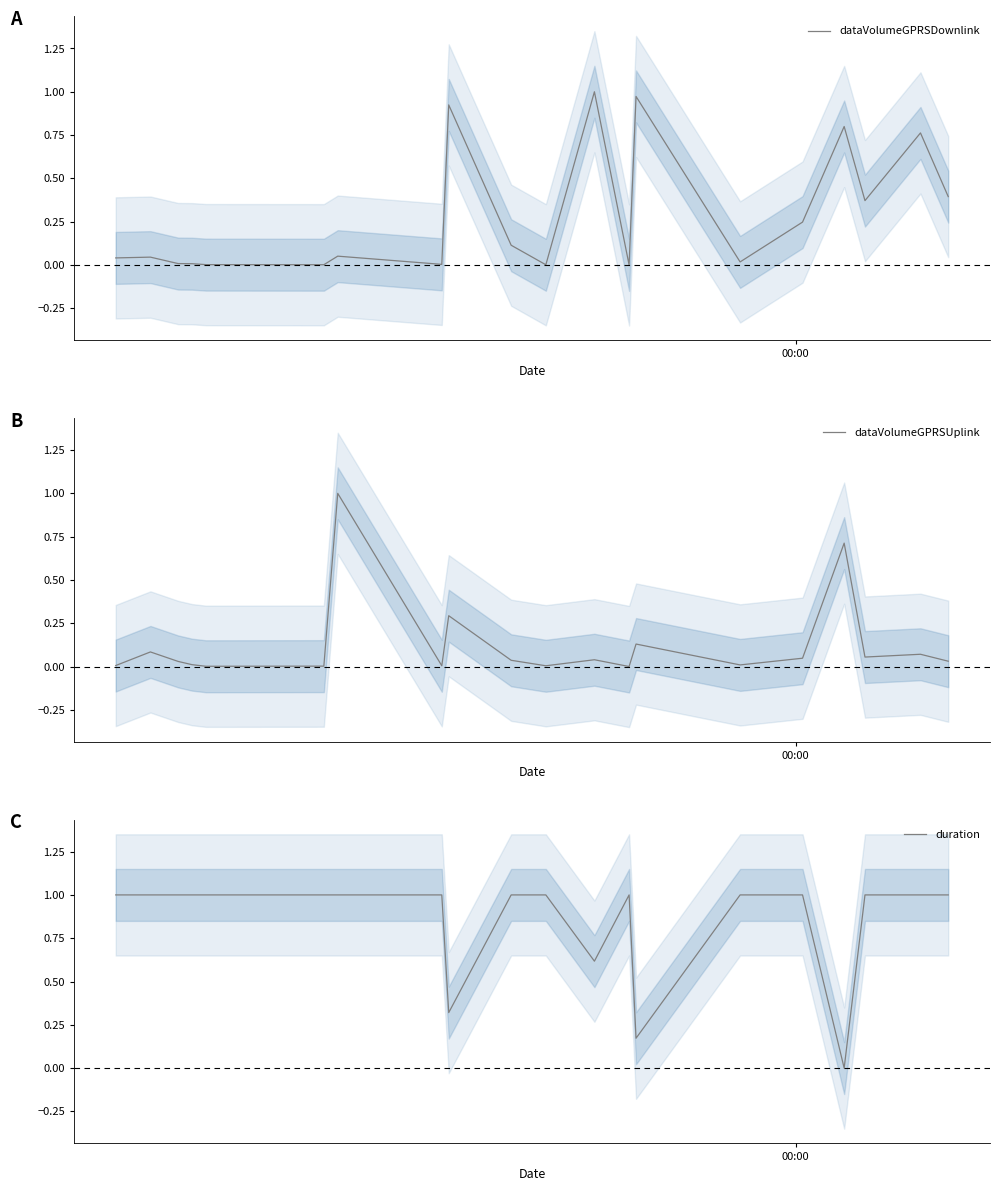

In duration, how many points are lower than both neighbors (excluding endpoints)?

4